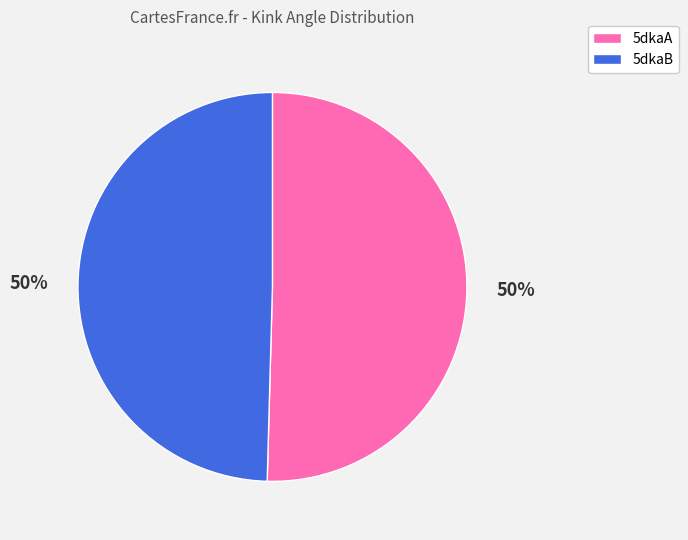

Is the sum of 5dkaB and 5dkaA greater than half?

Yes